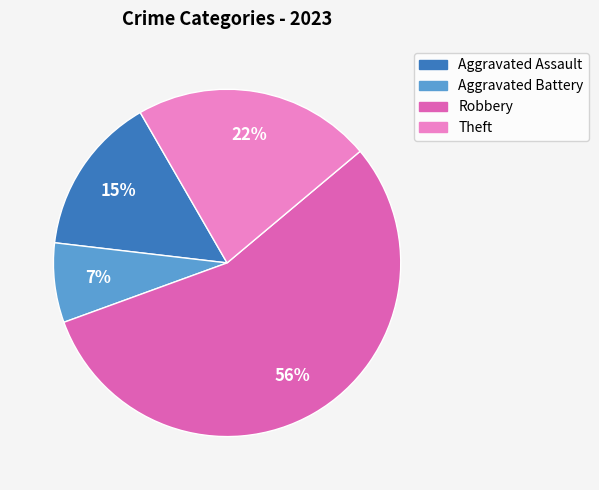

What is the ratio of the value at Theft to the value at Robbery?

0.4